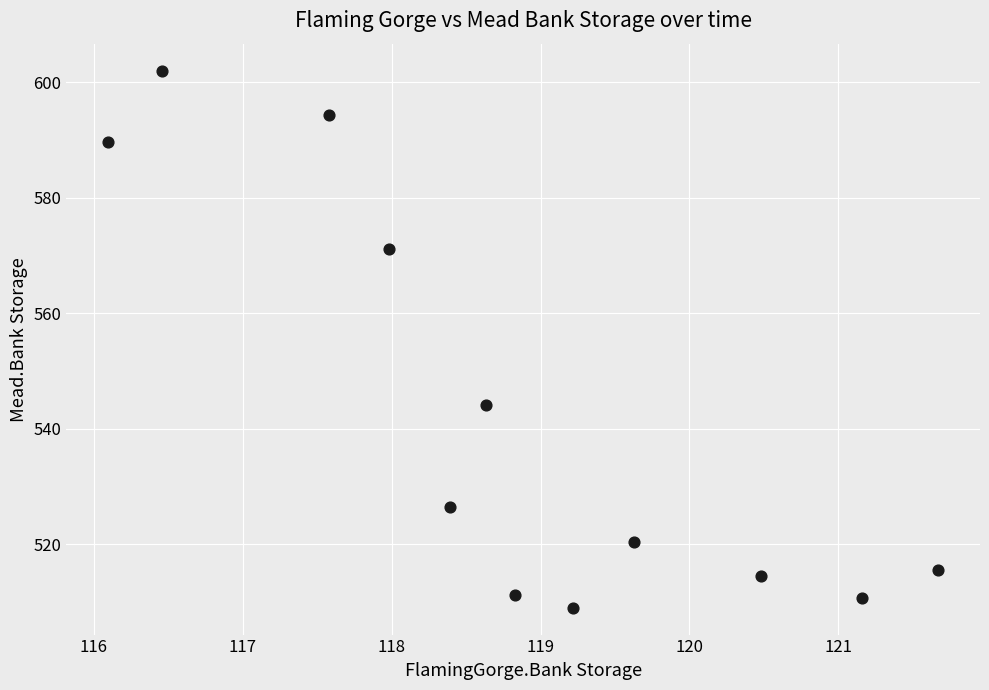

What is the range of Y values (max minus min)?

93.0